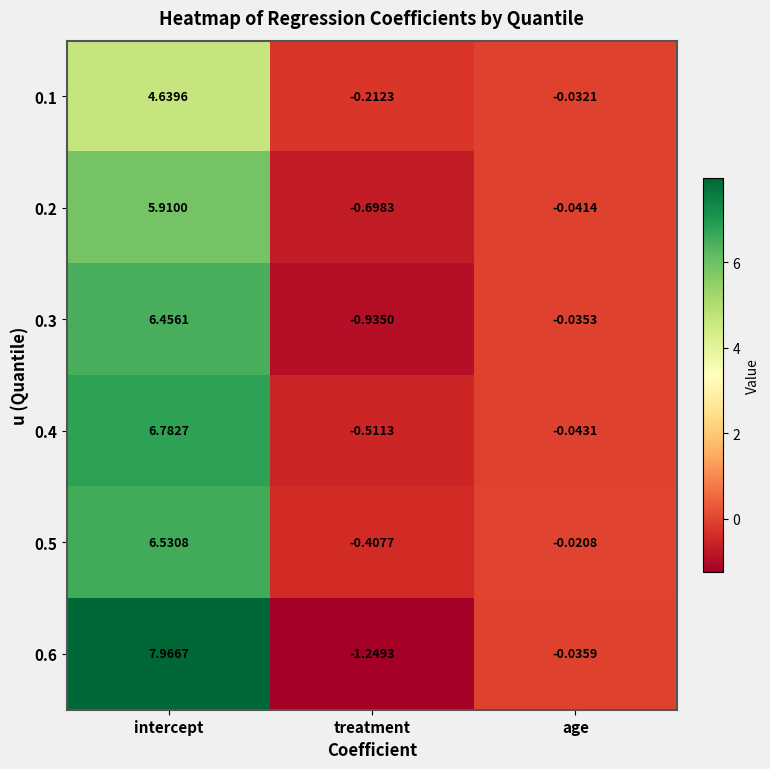

At which category is the sum across all series the highest?

intercept